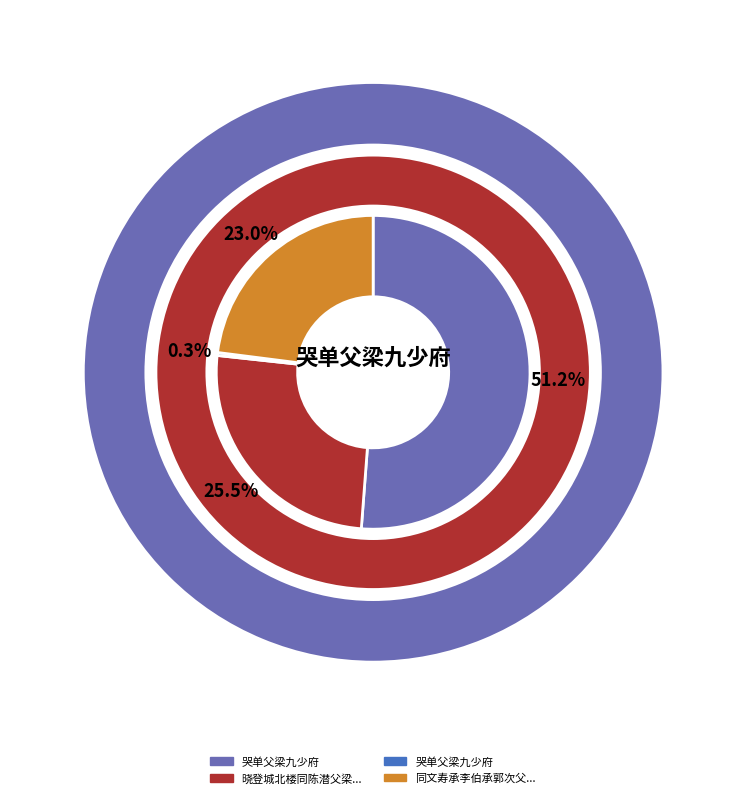

To the nearest percent, what portion does 晓登城北楼同陈潜父梁彦国得天字 represent?

26%